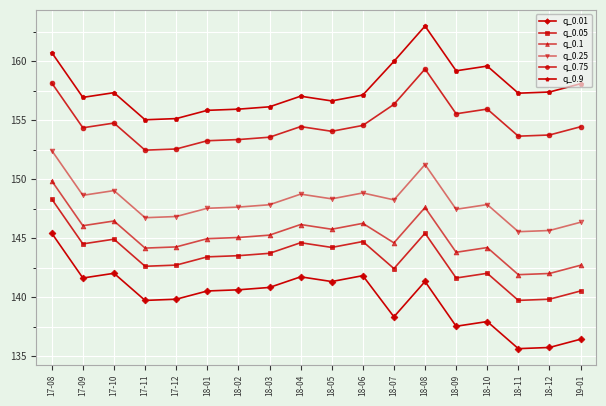

What value does the q_0.01 series have at 18-06?

141.8